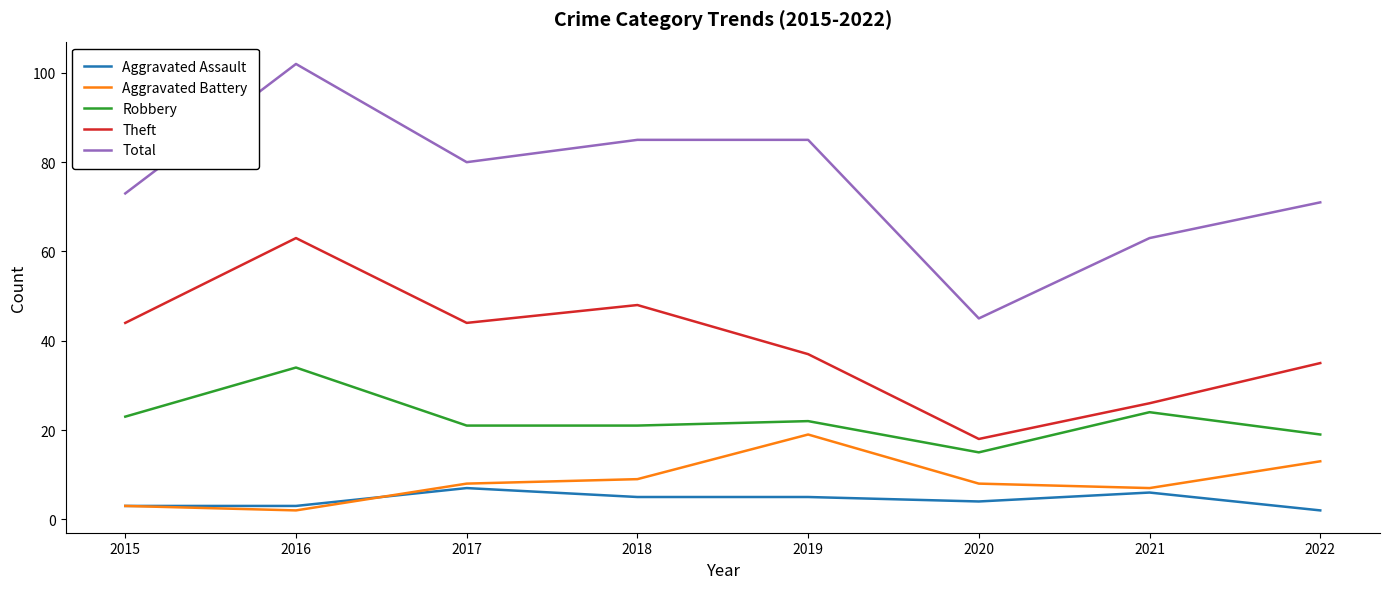

What is the total value across all series at 2016?

204